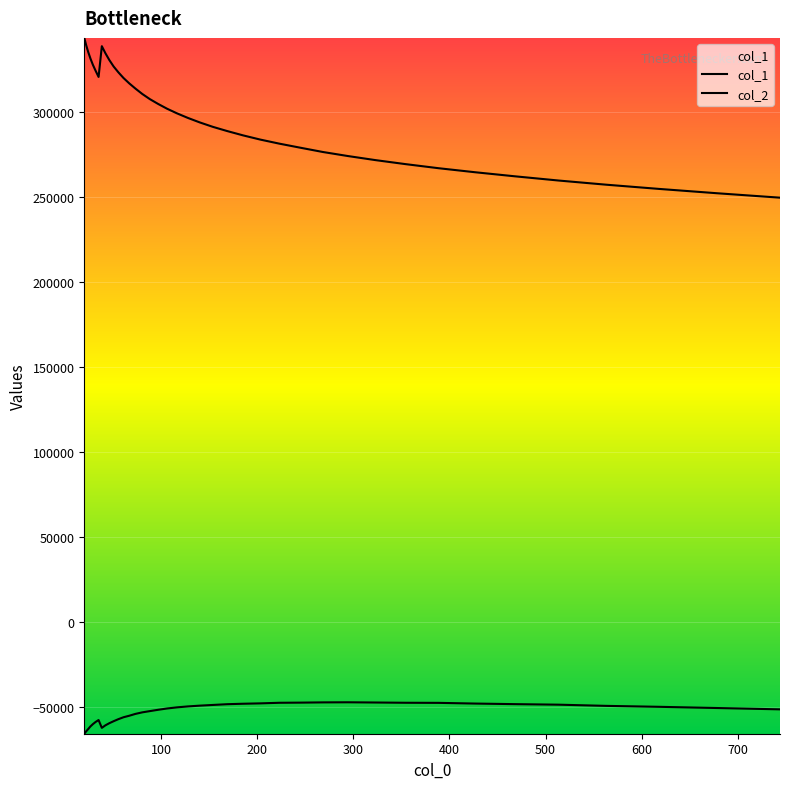

What is the sum of all col_1 values?

11912784.0